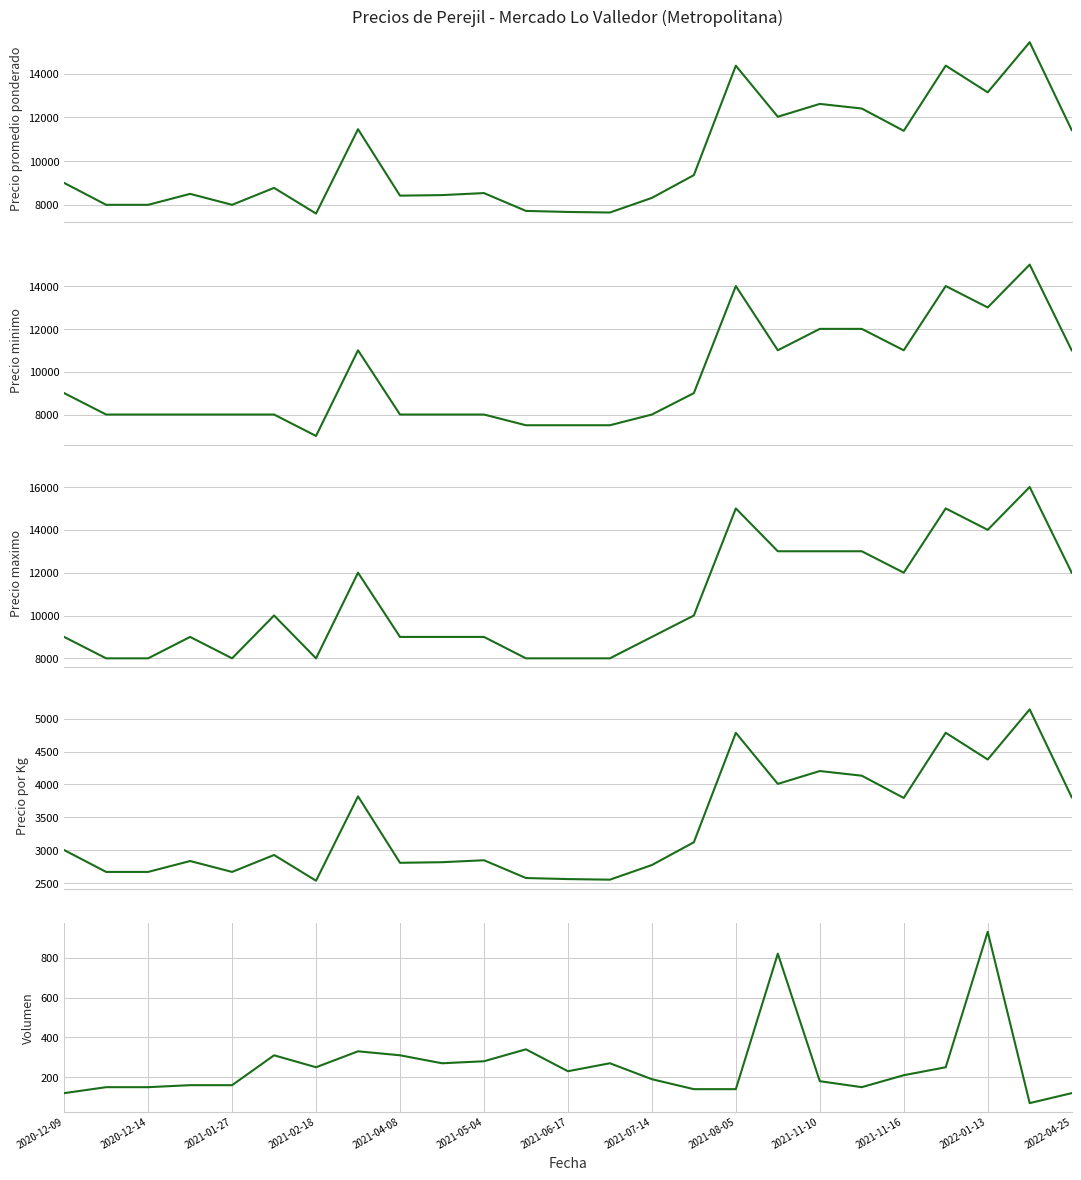

What is the difference between the Precio promedio ponderado values at 23 and 2021-08-05?

7010